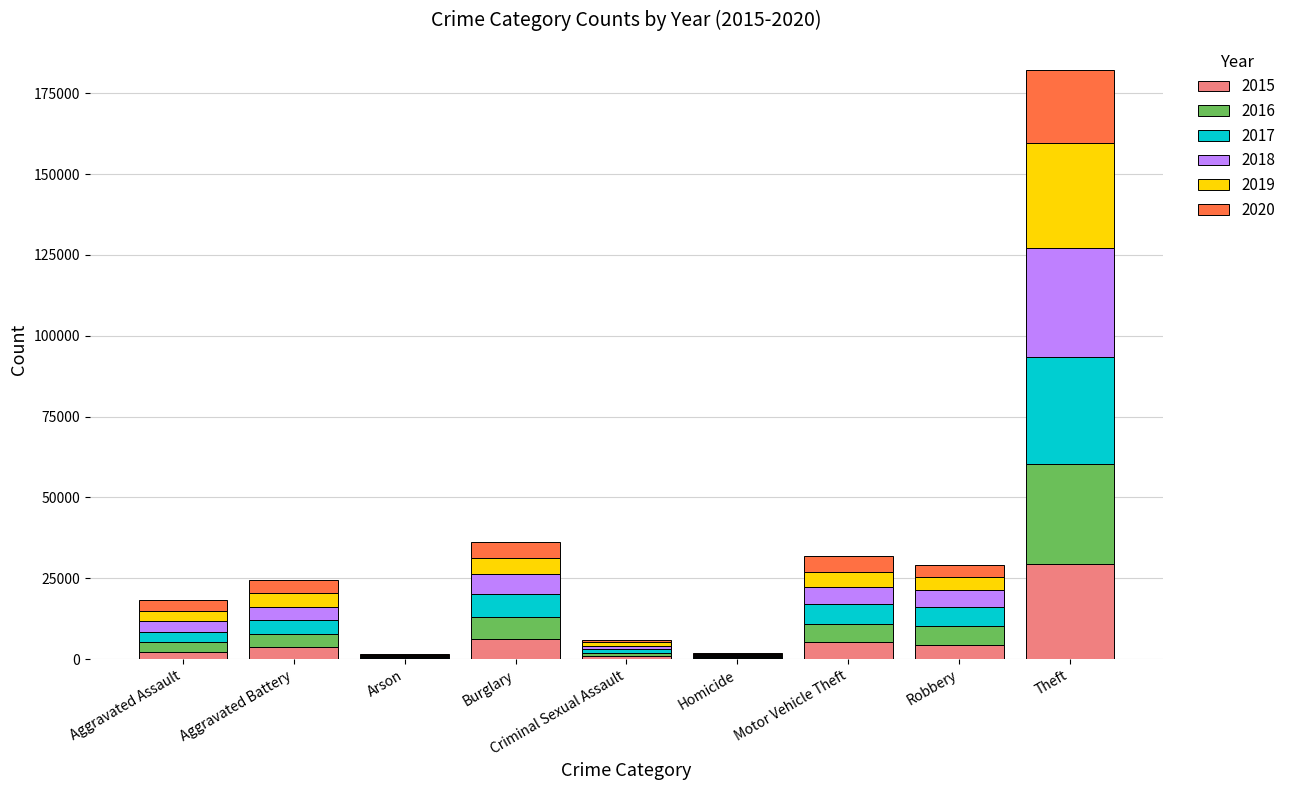

At which label does 2015 reach its peak?

Theft